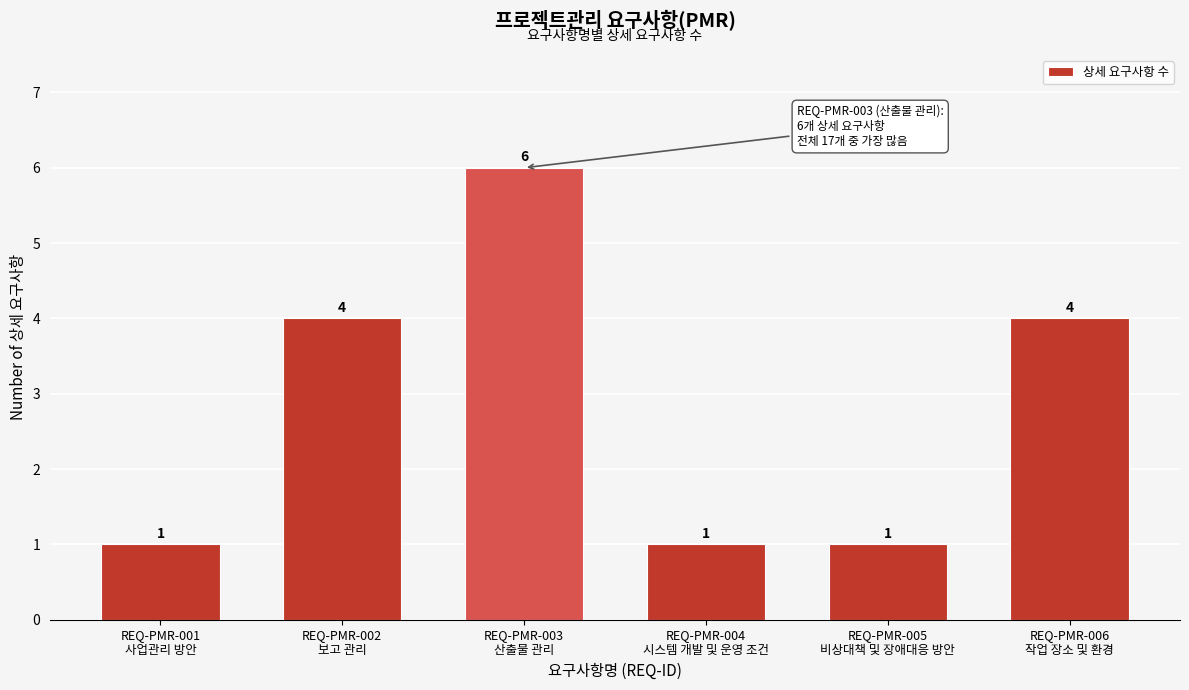

Reading right to left, transcribe all the data shown in this chart.

4	1	1	6	4	1